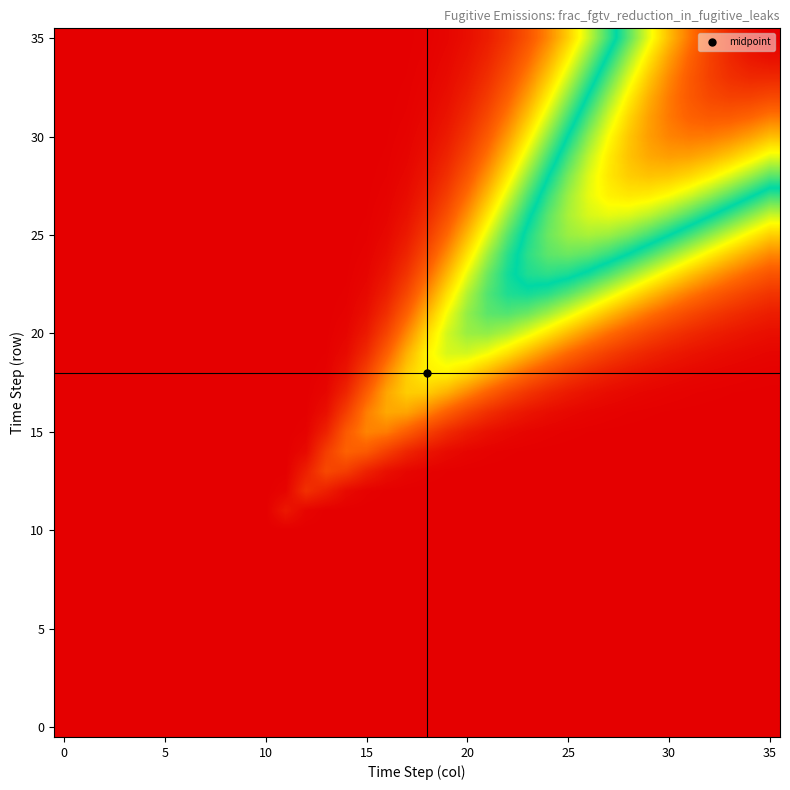

What is the maximum value shown in the chart?

0.8